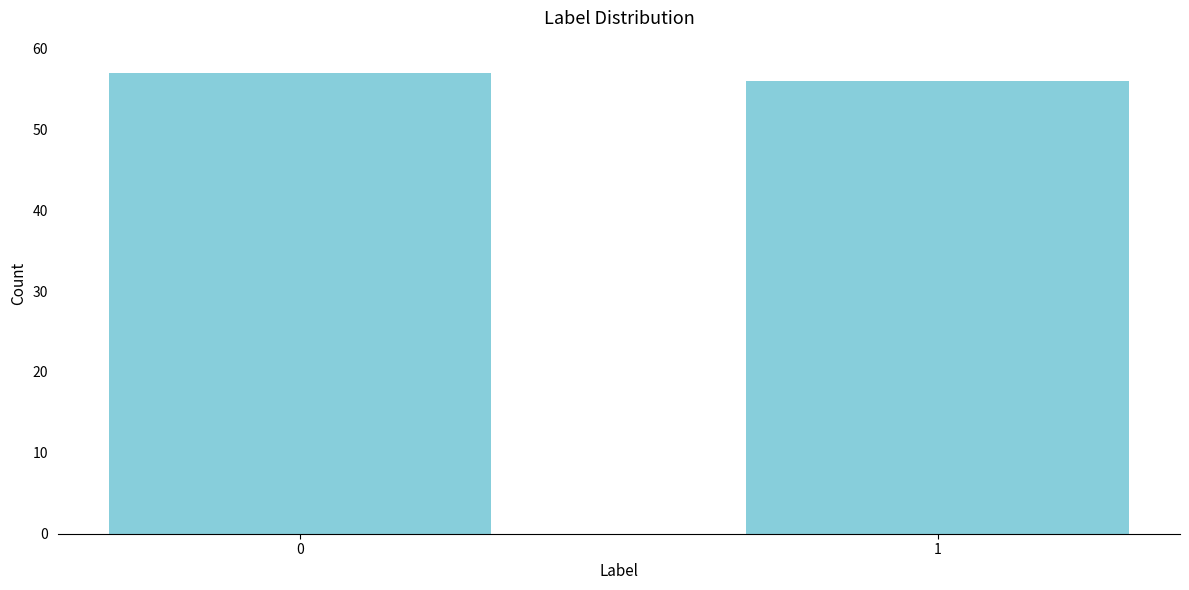

Reading left to right, list all the values displayed in this chart.

57	56